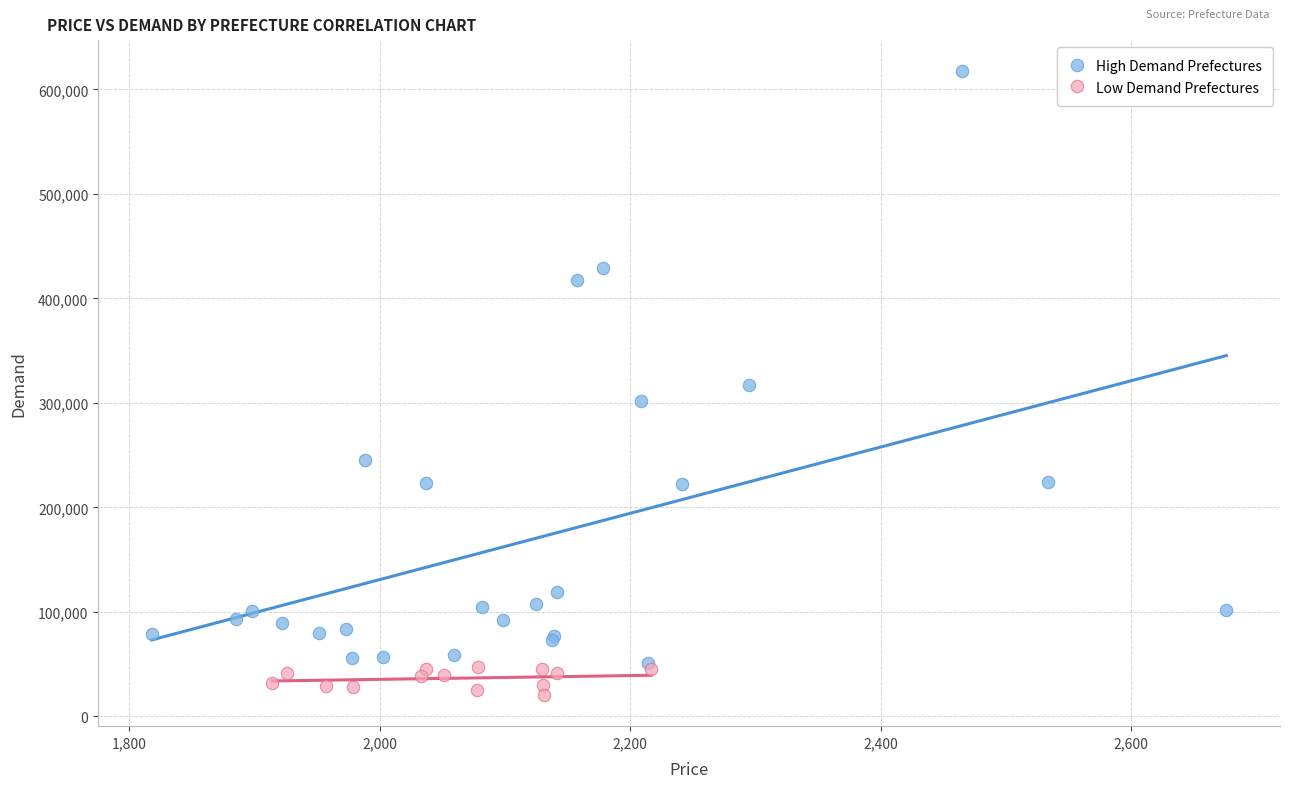

Which series has the widest spread of Y values?

High Demand Prefectures